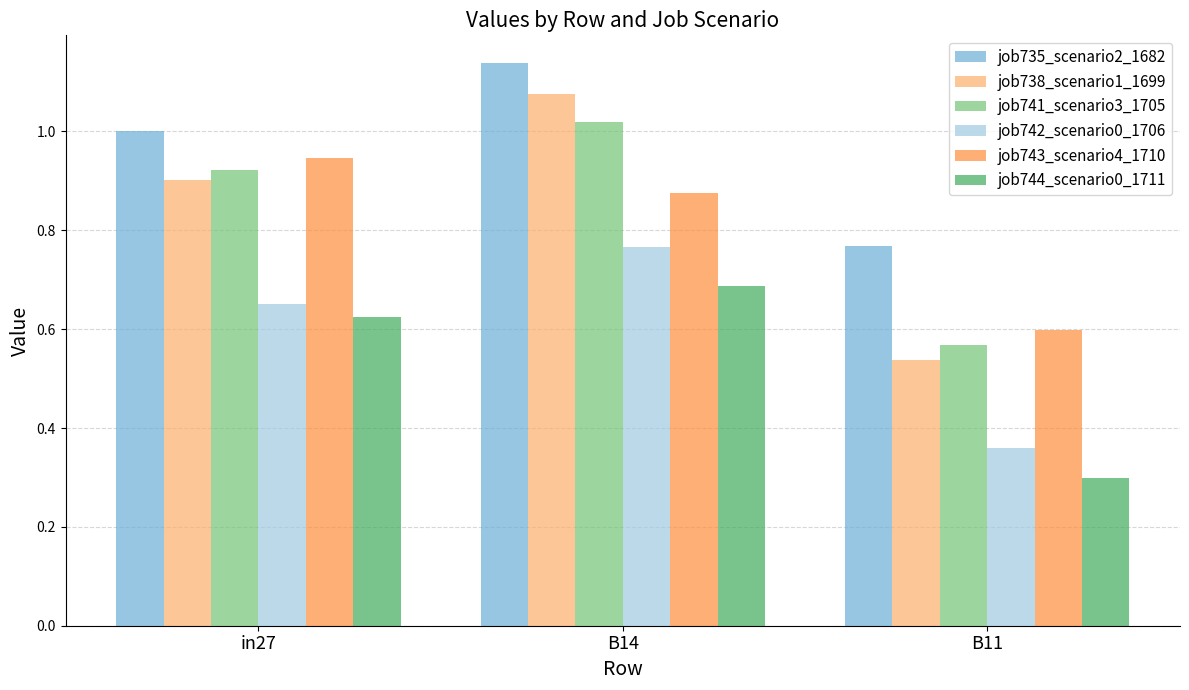

Which series has the widest spread of values?

job738_scenario1_1699